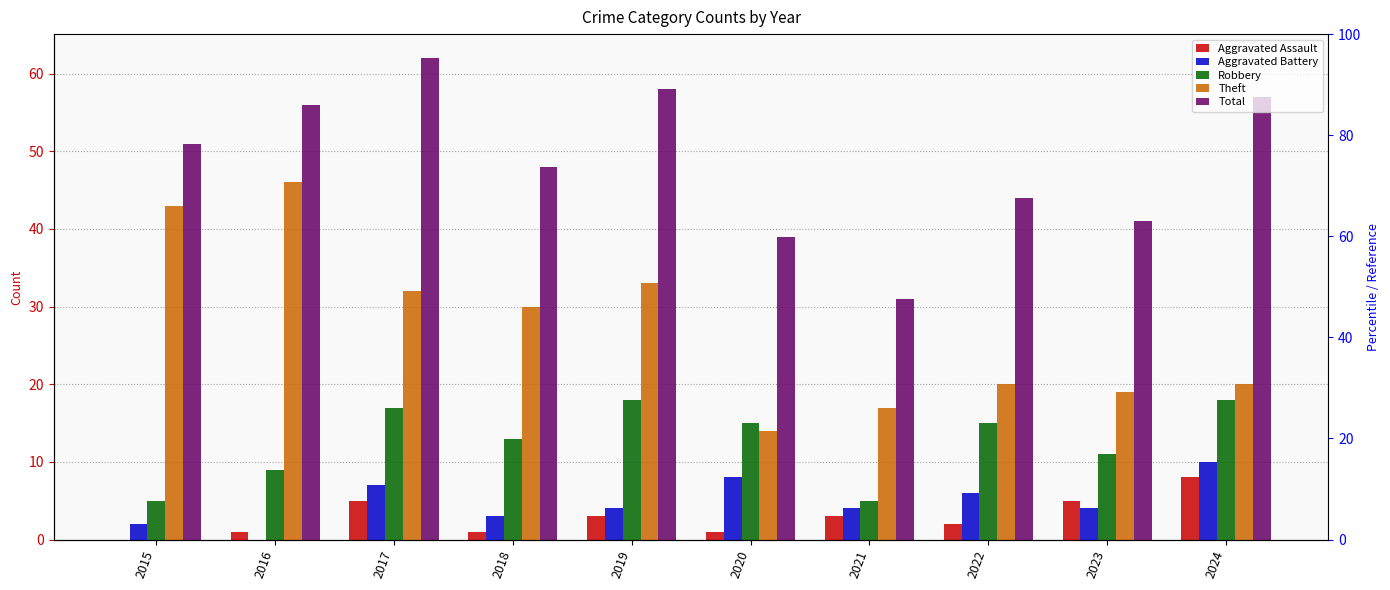

The Theft series shows 45 at 2018. True or false?

False